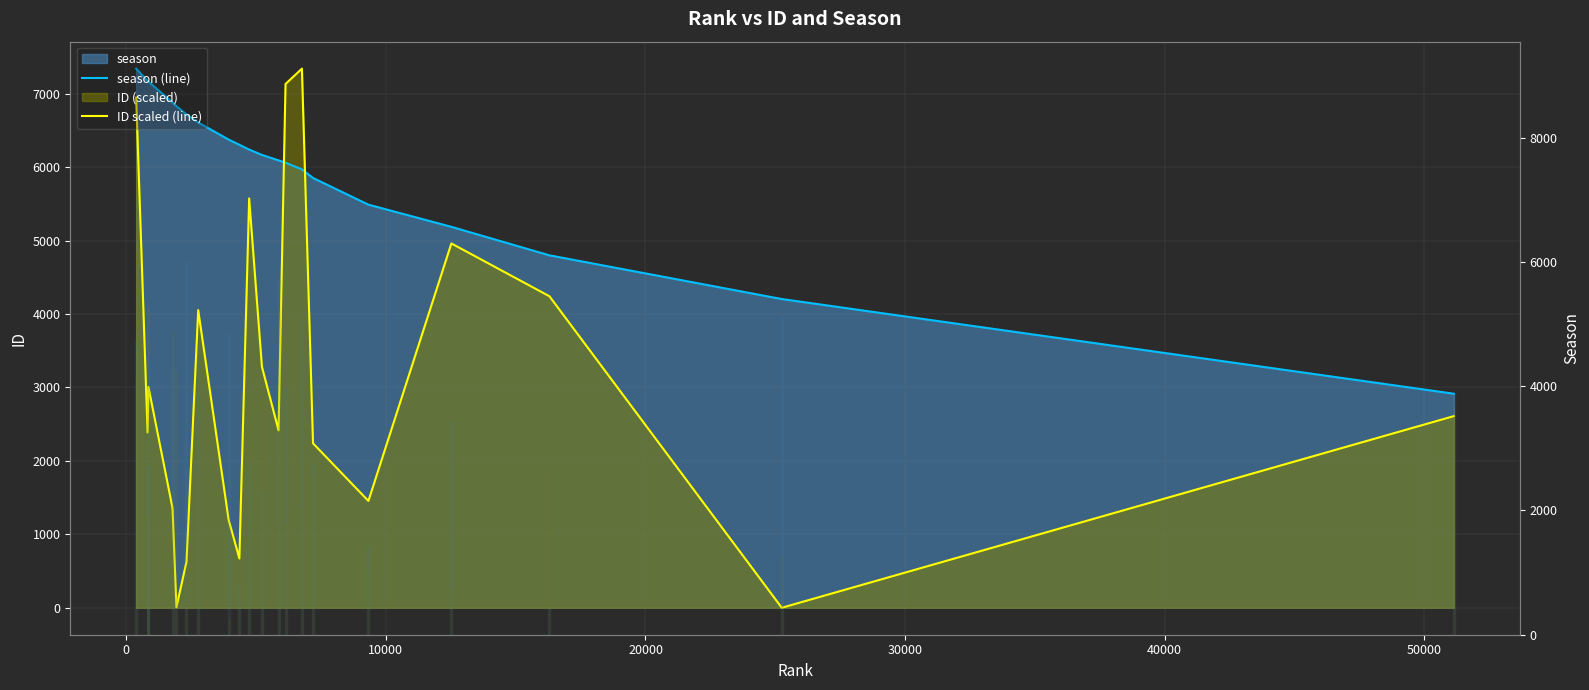

What is the sum of all ID scaled (line) values?

61492.4